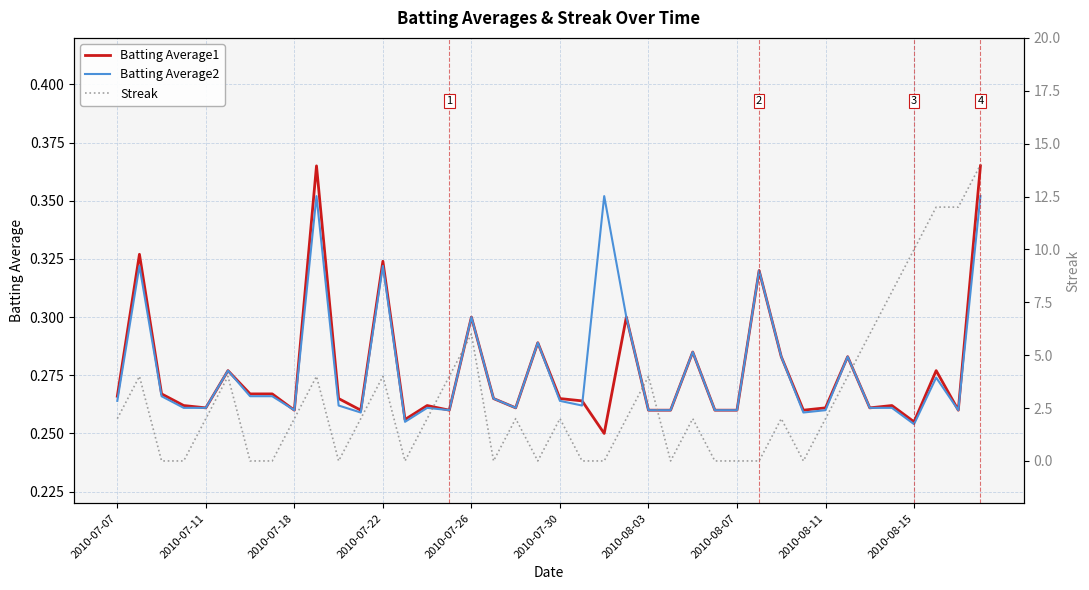

Is it true that Batting Average1 equals 0.3 at 2010-07-26?

True